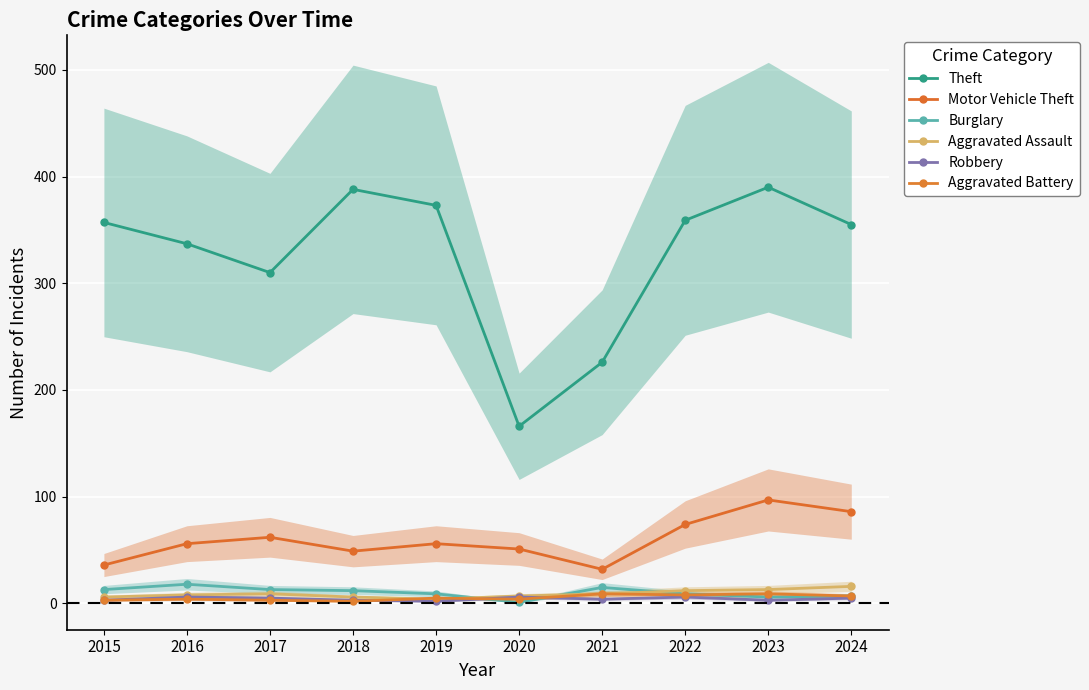

Reading left to right, list all the values displayed in this chart.

Theft: 2015=357	2016=337	2017=310	2018=388	2019=373	2020=166	2021=226	2022=359	2023=390	2024=355
Motor Vehicle Theft: 2015=36	2016=56	2017=62	2018=49	2019=56	2020=51	2021=32	2022=74	2023=97	2024=86
Burglary: 2015=13	2016=18	2017=13	2018=12	2019=9	2020=1	2021=15	2022=9	2023=6	2024=7
Aggravated Assault: 2015=6	2016=8	2017=9	2018=6	2019=4	2020=7	2021=9	2022=12	2023=13	2024=16
Robbery: 2015=3	2016=6	2017=5	2018=3	2019=2	2020=6	2021=4	2022=6	2023=3	2024=5
Aggravated Battery: 2015=3	2016=4	2017=3	2018=2	2019=5	2020=4	2021=9	2022=8	2023=9	2024=7